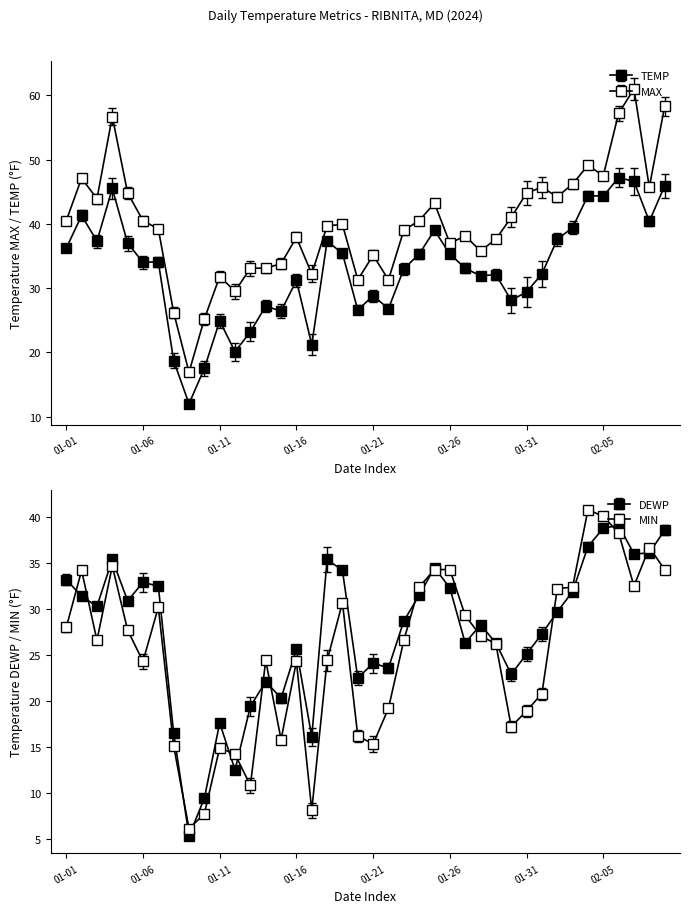

True or false: TEMP and MIN intersect in this chart.

False